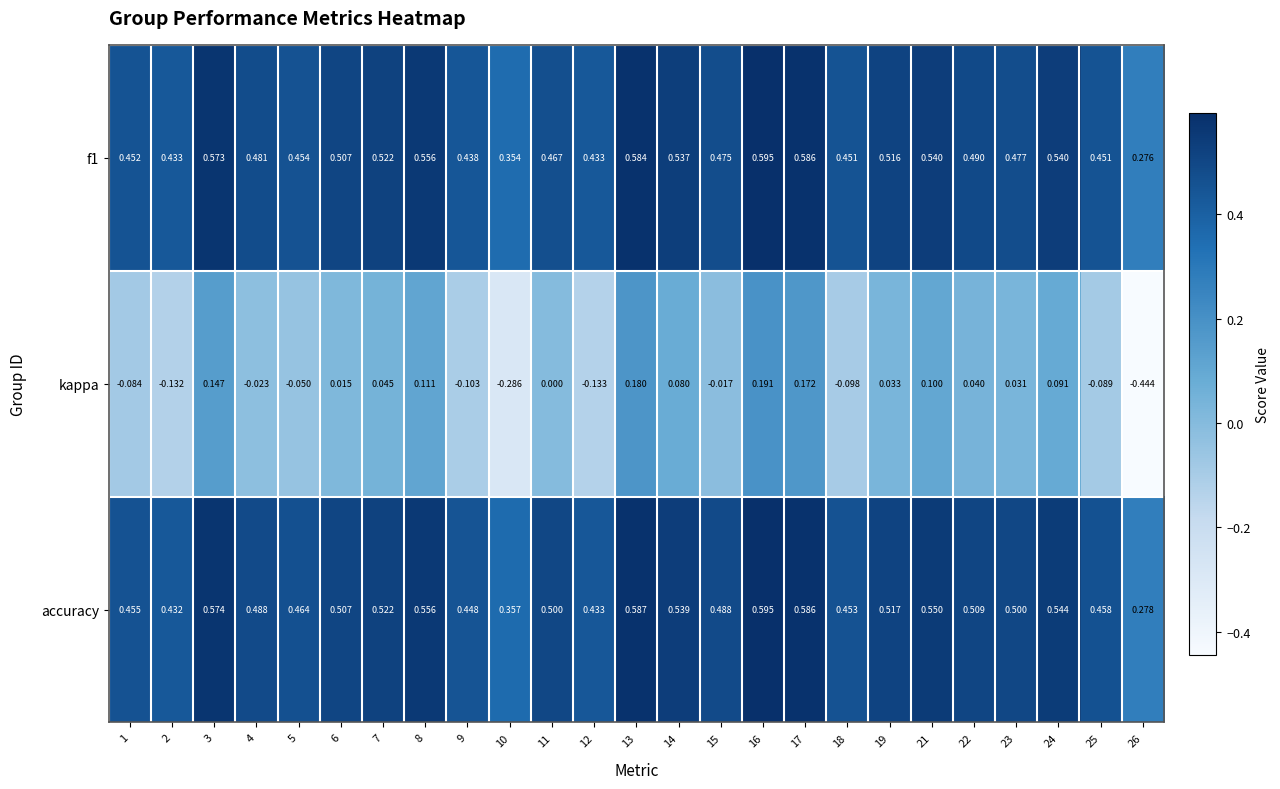

Which series has the largest total across all categories?

accuracy